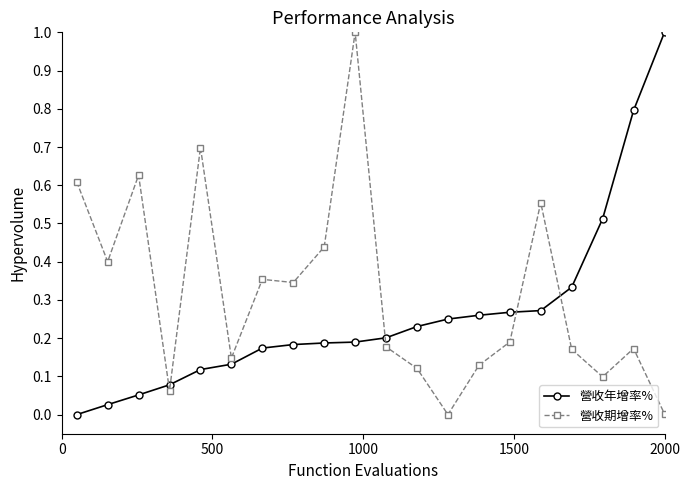

Which series ends up on top after the final intersection of 營收期增率% and 營收年增率%?

營收年增率%